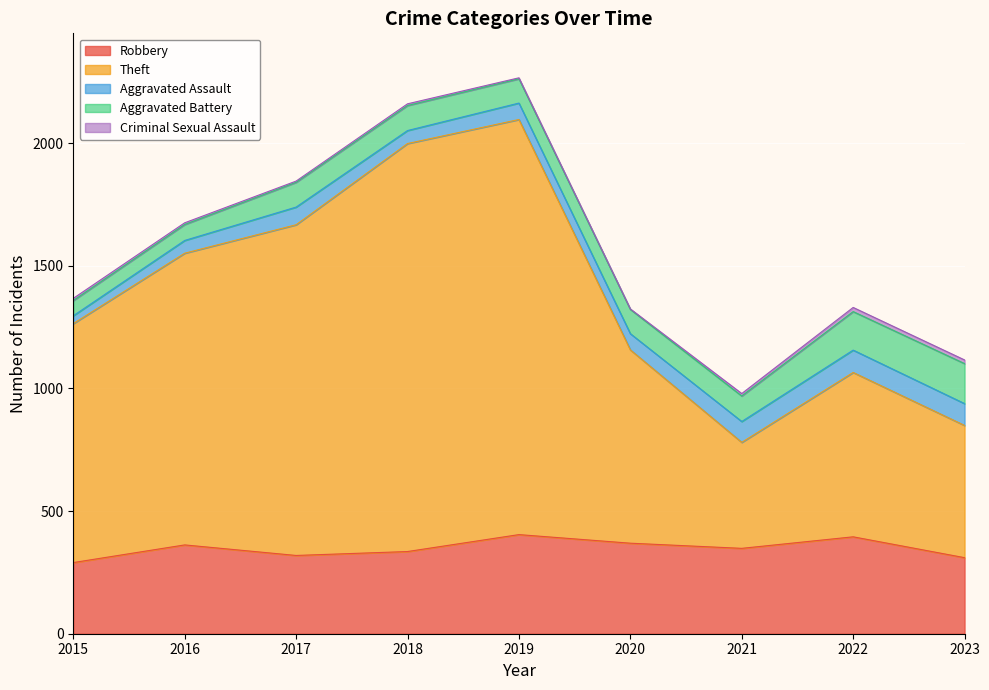

True or false: Robbery and Criminal Sexual Assault intersect in this chart.

False